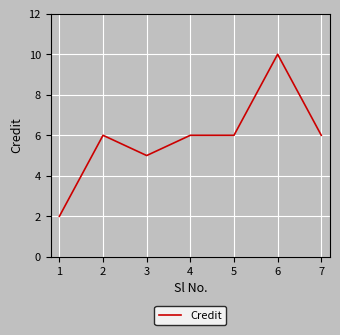

What is the approximate value at 5?

6